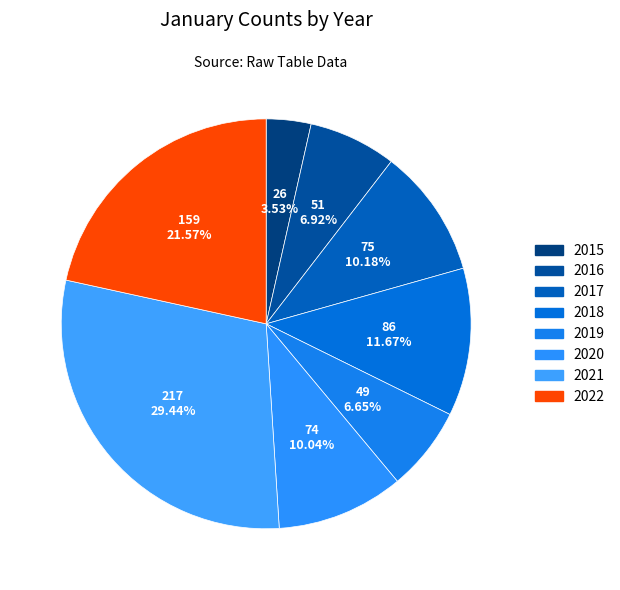

To the nearest percent, what is the combined percentage of 2022 and 2017?

32%